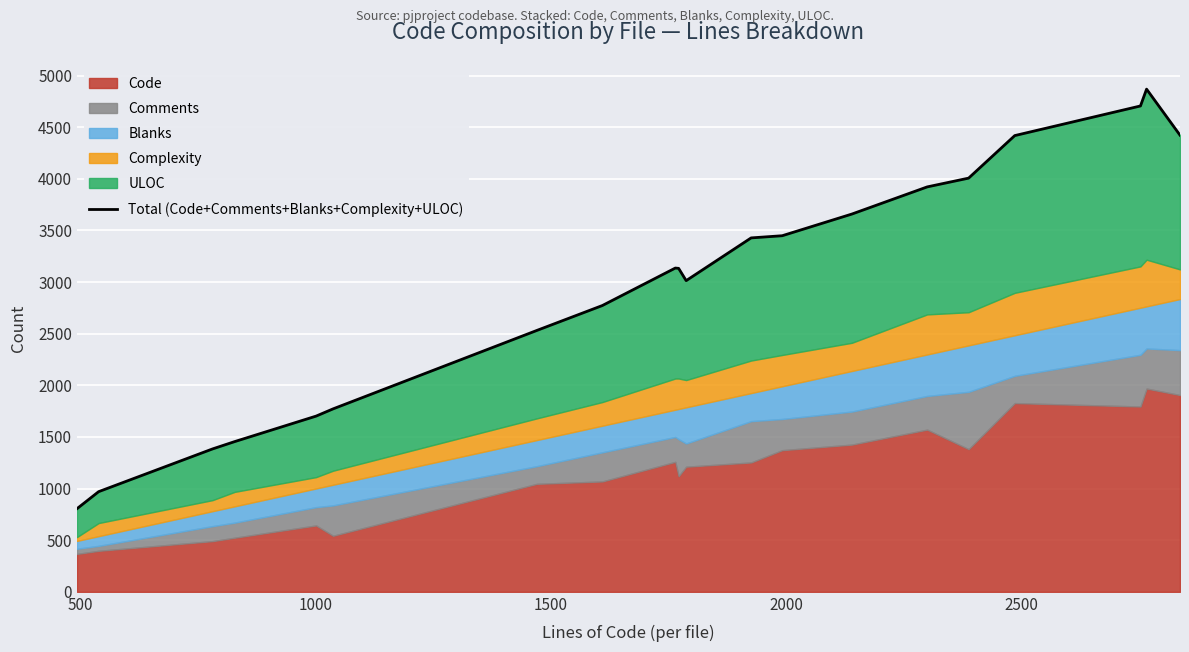

What is the smallest value displayed?

805